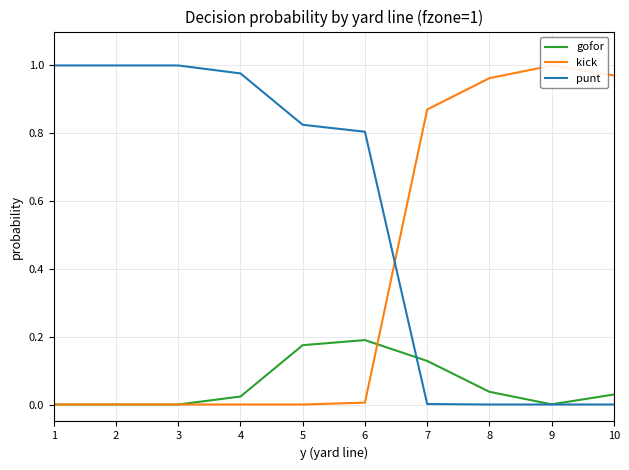

At which category does gofor reach its first local valley?

9